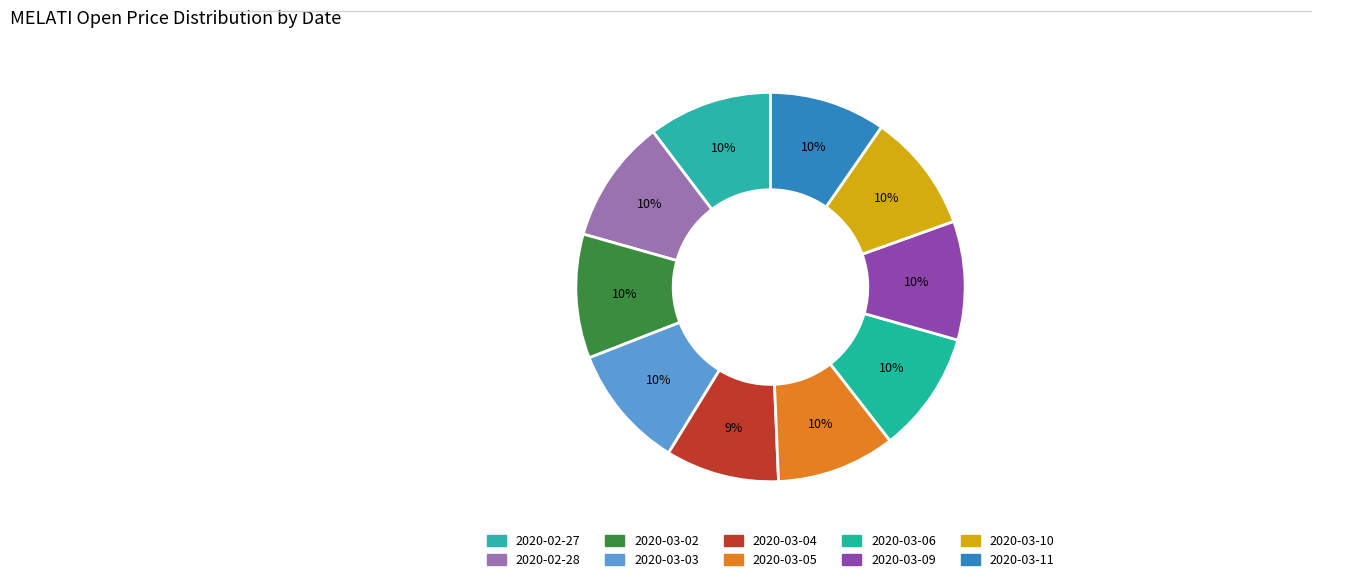

Count the number of slices in the pie.

10